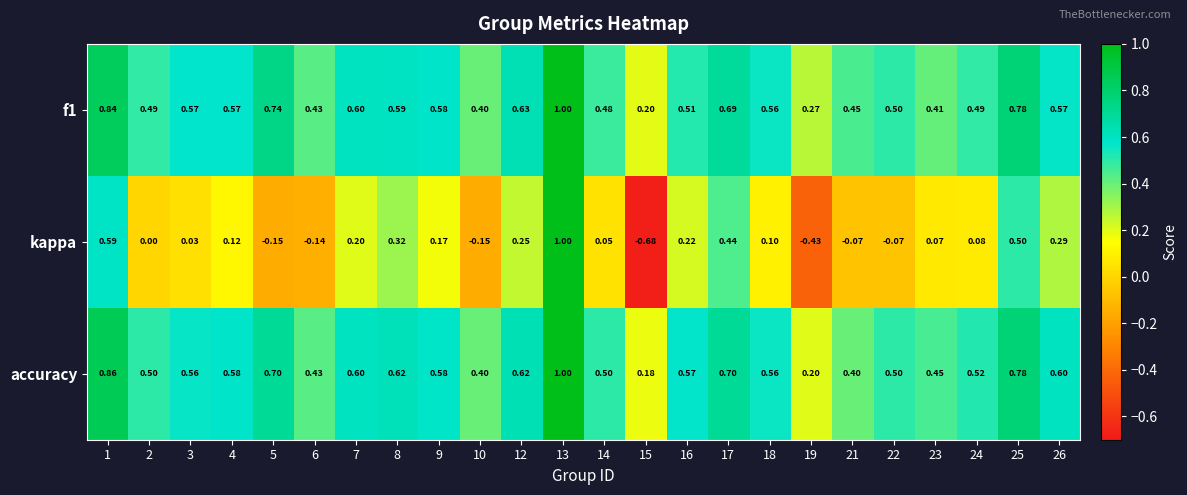

Rank the series at 8 from highest to lowest value.

accuracy, f1, kappa